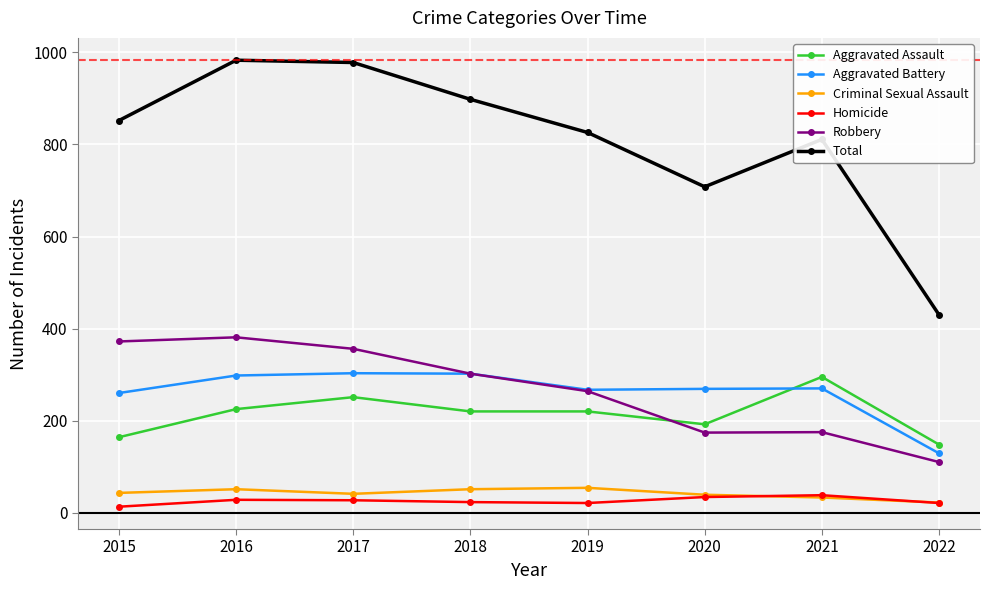

What is the sum of the Robbery values at 2018 and 2020?

476